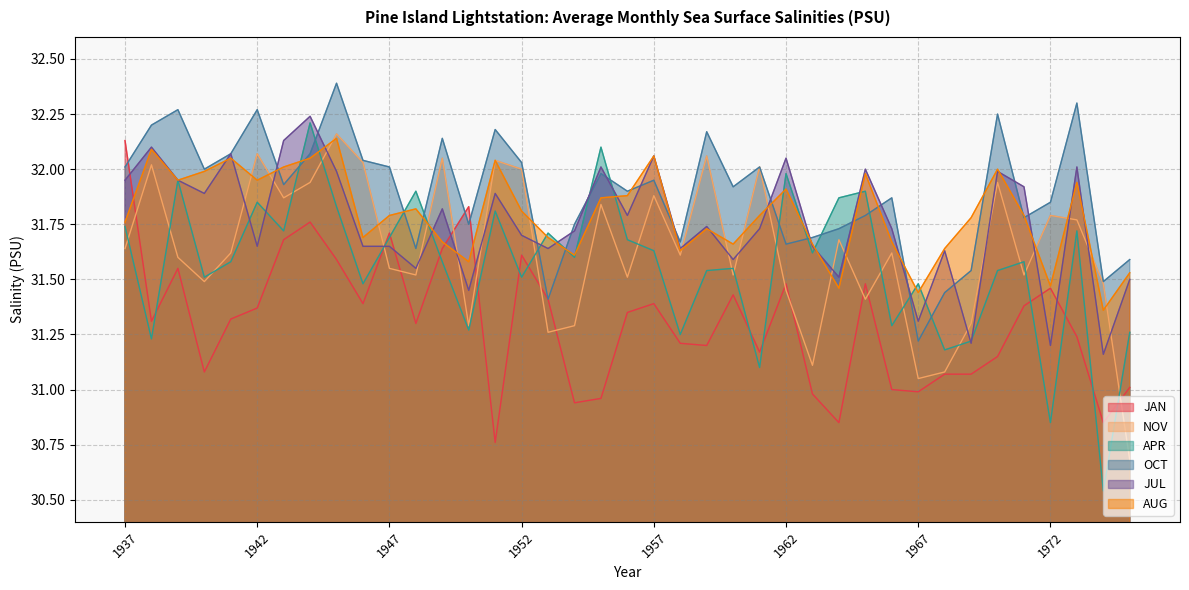

Reading left to right, list all the values displayed in this chart.

JAN: 1937=32.1	1938=31.3	1939=31.6	1940=31.1	1941=31.3	1942=31.4	1943=31.7	1944=31.8	1945=31.6	1946=31.4	1947=31.7	1948=31.3	1949=31.6	1950=31.8	1951=30.8	1952=31.6	1953=31.4	1954=30.9	1955=31.0	1956=31.4	1957=31.4	1958=31.2	1959=31.2	1960=31.4	1961=31.2	1962=31.5	1963=31.0	1964=30.9	1965=31.5	1966=31.0	1967=31.0	1968=31.1	1969=31.1	1970=31.1	1971=31.4	1972=31.5	1973=31.2	1974=30.9	1975=31.0
NOV: 1937=31.6	1938=32.0	1939=31.6	1940=31.5	1941=31.6	1942=32.1	1943=31.9	1944=31.9	1945=32.2	1946=32.0	1947=31.6	1948=31.5	1949=32.0	1950=31.3	1951=32.0	1952=32.0	1953=31.3	1954=31.3	1955=31.8	1956=31.5	1957=31.9	1958=31.6	1959=32.1	1960=31.5	1961=32.0	1962=31.4	1963=31.1	1964=31.7	1965=31.4	1966=31.6	1967=31.1	1968=31.1	1969=31.3	1970=31.9	1971=31.5	1972=31.8	1973=31.8	1974=31.5	1975=30.7
APR: 1937=31.7	1938=31.2	1939=31.9	1940=31.5	1941=31.6	1942=31.9	1943=31.7	1944=32.2	1945=31.8	1946=31.5	1947=31.7	1948=31.9	1949=31.6	1950=31.3	1951=31.8	1952=31.5	1953=31.7	1954=31.6	1955=32.1	1956=31.7	1957=31.6	1958=31.2	1959=31.5	1960=31.6	1961=31.1	1962=32.0	1963=31.6	1964=31.9	1965=31.9	1966=31.3	1967=31.5	1968=31.2	1969=31.2	1970=31.5	1971=31.6	1972=30.9	1973=31.7	1974=30.5	1975=31.3
OCT: 1937=32.0	1938=32.2	1939=32.3	1940=32.0	1941=32.1	1942=32.3	1943=31.9	1944=32.1	1945=32.4	1946=32.0	1947=32.0	1948=31.6	1949=32.1	1950=31.8	1951=32.2	1952=32.0	1953=31.4	1954=31.8	1955=32.0	1956=31.9	1957=31.9	1958=31.7	1959=32.2	1960=31.9	1961=32.0	1962=31.7	1963=31.7	1964=31.7	1965=31.8	1966=31.9	1967=31.2	1968=31.4	1969=31.5	1970=32.2	1971=31.8	1972=31.9	1973=32.3	1974=31.5	1975=31.6
JUL: 1937=31.9	1938=32.1	1939=31.9	1940=31.9	1941=32.1	1942=31.6	1943=32.1	1944=32.2	1945=32.0	1946=31.6	1947=31.6	1948=31.6	1949=31.8	1950=31.4	1951=31.9	1952=31.7	1953=31.6	1954=31.7	1955=32.0	1956=31.8	1957=32.1	1958=31.6	1959=31.7	1960=31.6	1961=31.7	1962=32.0	1963=31.6	1964=31.5	1965=32.0	1966=31.7	1967=31.3	1968=31.6	1969=31.2	1970=32.0	1971=31.9	1972=31.2	1973=32.0	1974=31.2	1975=31.5
AUG: 1937=31.8	1938=32.1	1939=31.9	1940=32.0	1941=32.0	1942=31.9	1943=32.0	1944=32.0	1945=32.1	1946=31.7	1947=31.8	1948=31.8	1949=31.7	1950=31.6	1951=32.0	1952=31.8	1953=31.7	1954=31.6	1955=31.9	1956=31.9	1957=32.1	1958=31.6	1959=31.7	1960=31.7	1961=31.8	1962=31.9	1963=31.7	1964=31.5	1965=32.0	1966=31.7	1967=31.4	1968=31.6	1969=31.8	1970=32.0	1971=31.8	1972=31.5	1973=31.9	1974=31.4	1975=31.5